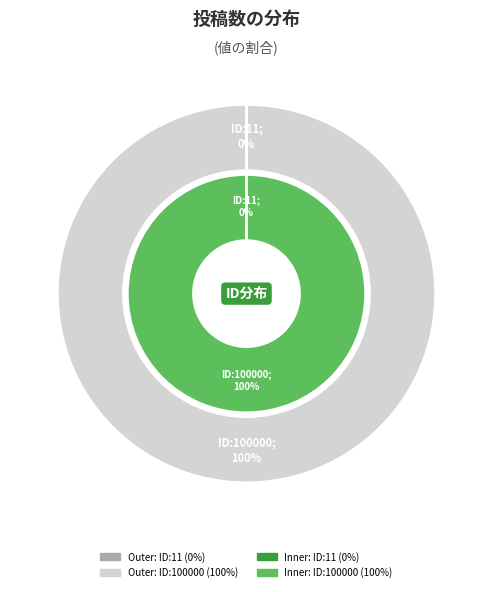

How many slices are in this pie chart?

2